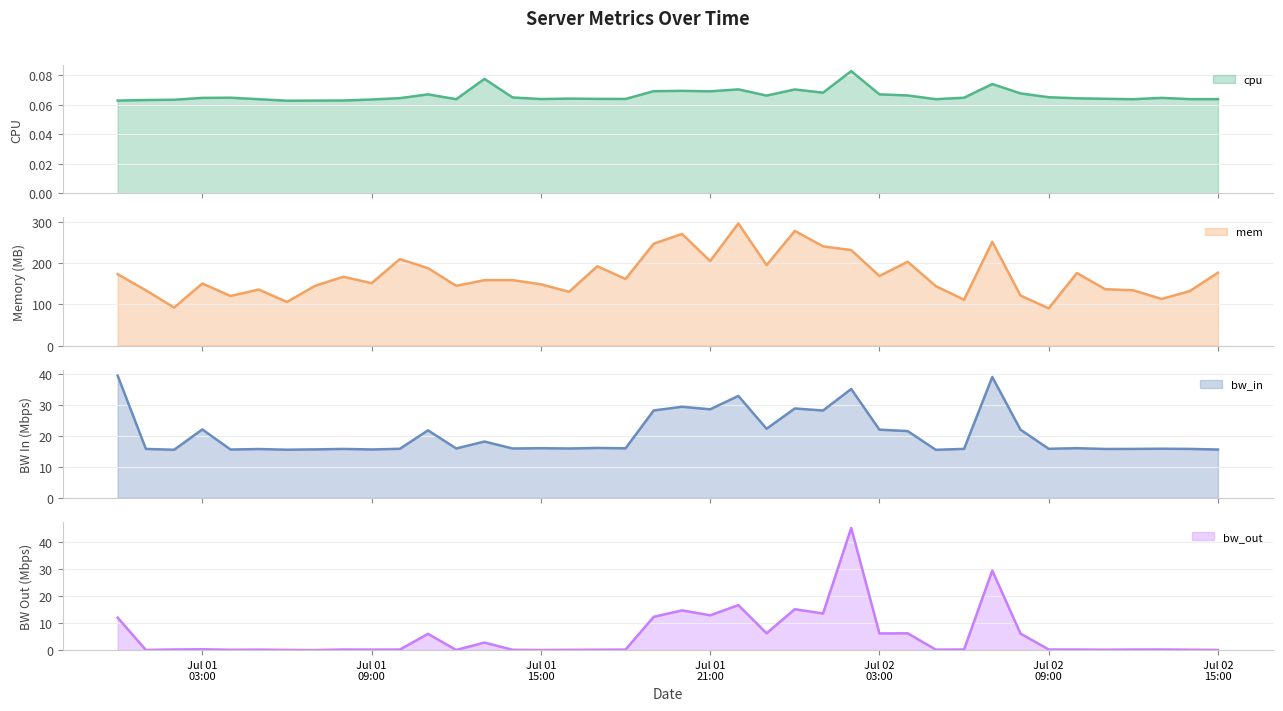

The bw_in series shows 31.7 at 2013-07-02 04:00:00. True or false?

False